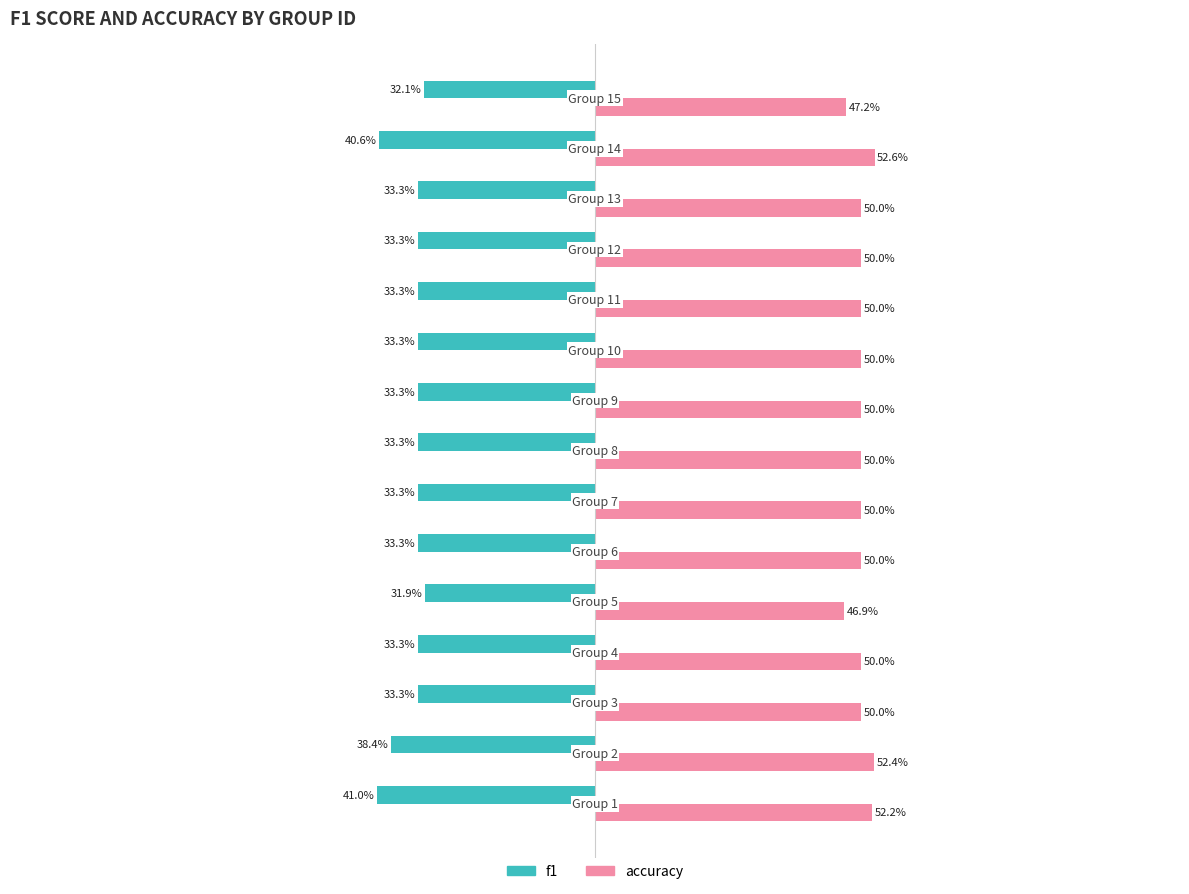

Rank the series by their average value, from highest to lowest.

accuracy, f1